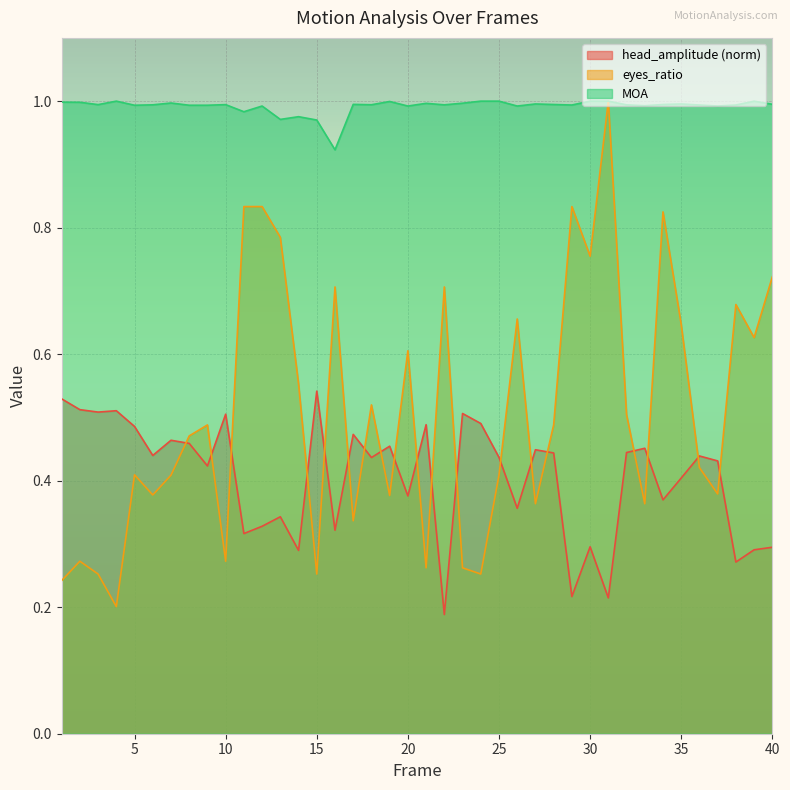

Between 11 and 15, which series saw the biggest shift?

eyes_ratio